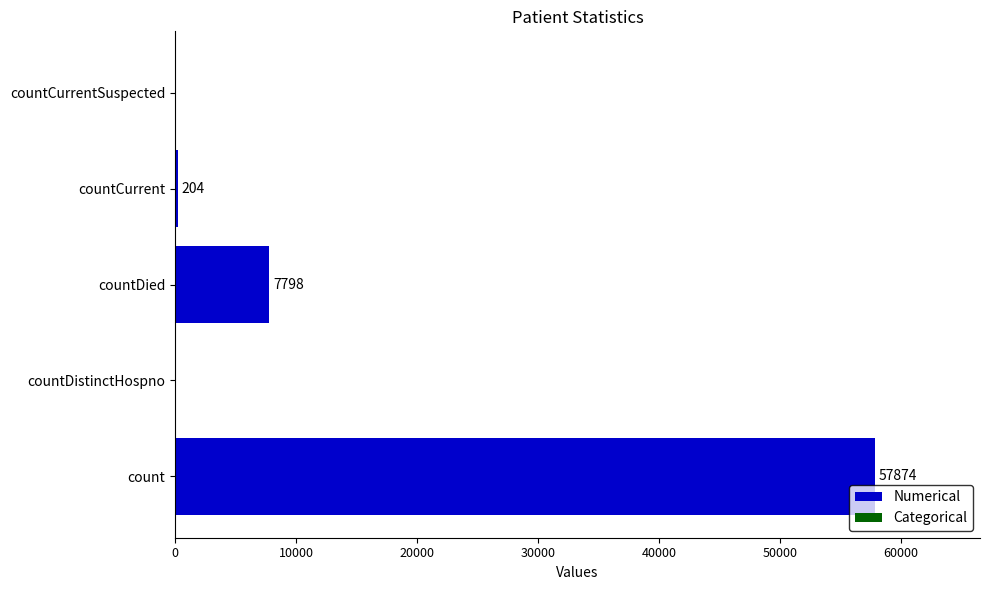

What is the sum of all values?

65876